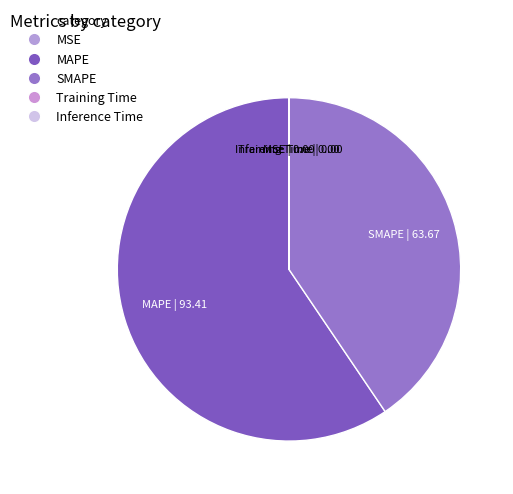

The MAPE slice represents 50% of the pie. True or false?

False